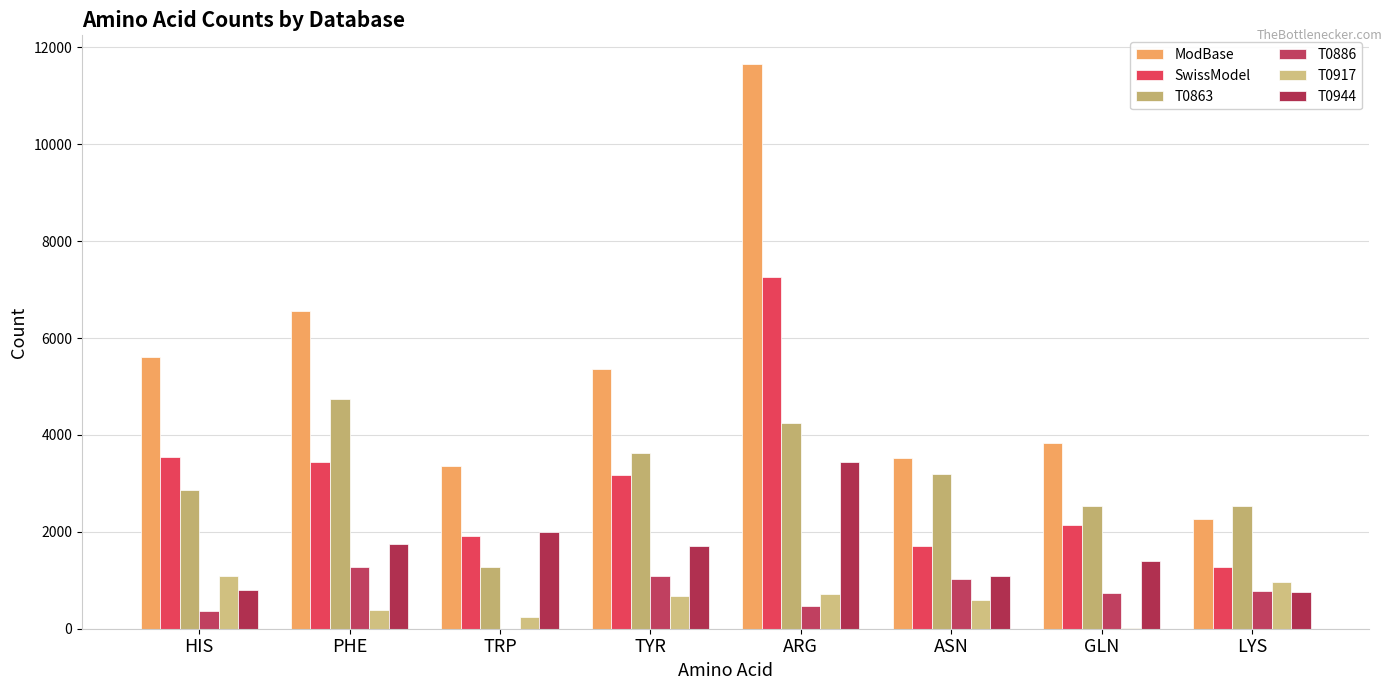

What is the difference between the highest and lowest values at TRP?

3362